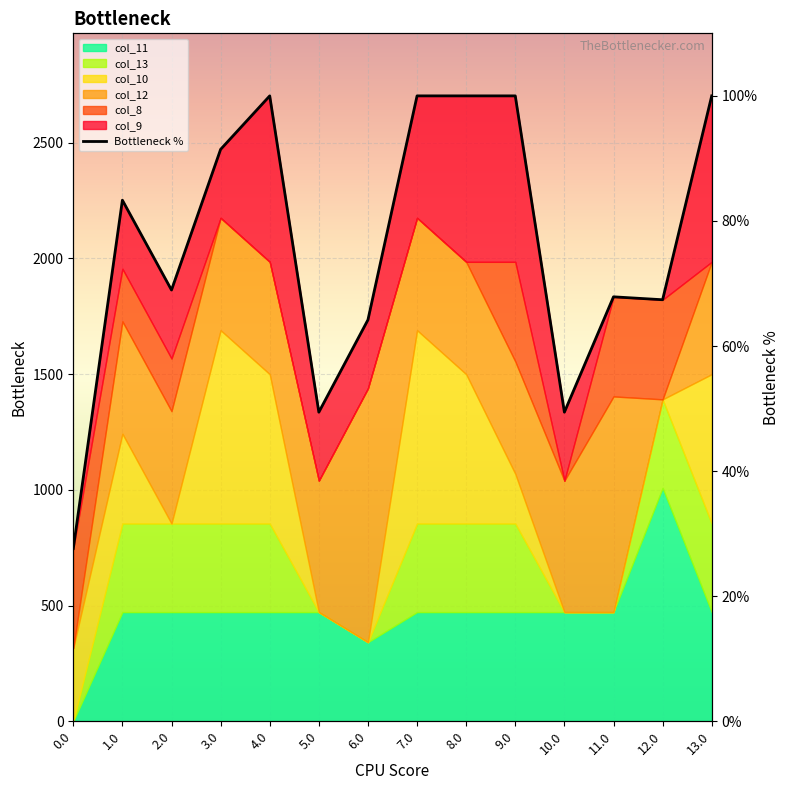

Between 9.0 and 8.0, which is larger?

9.0